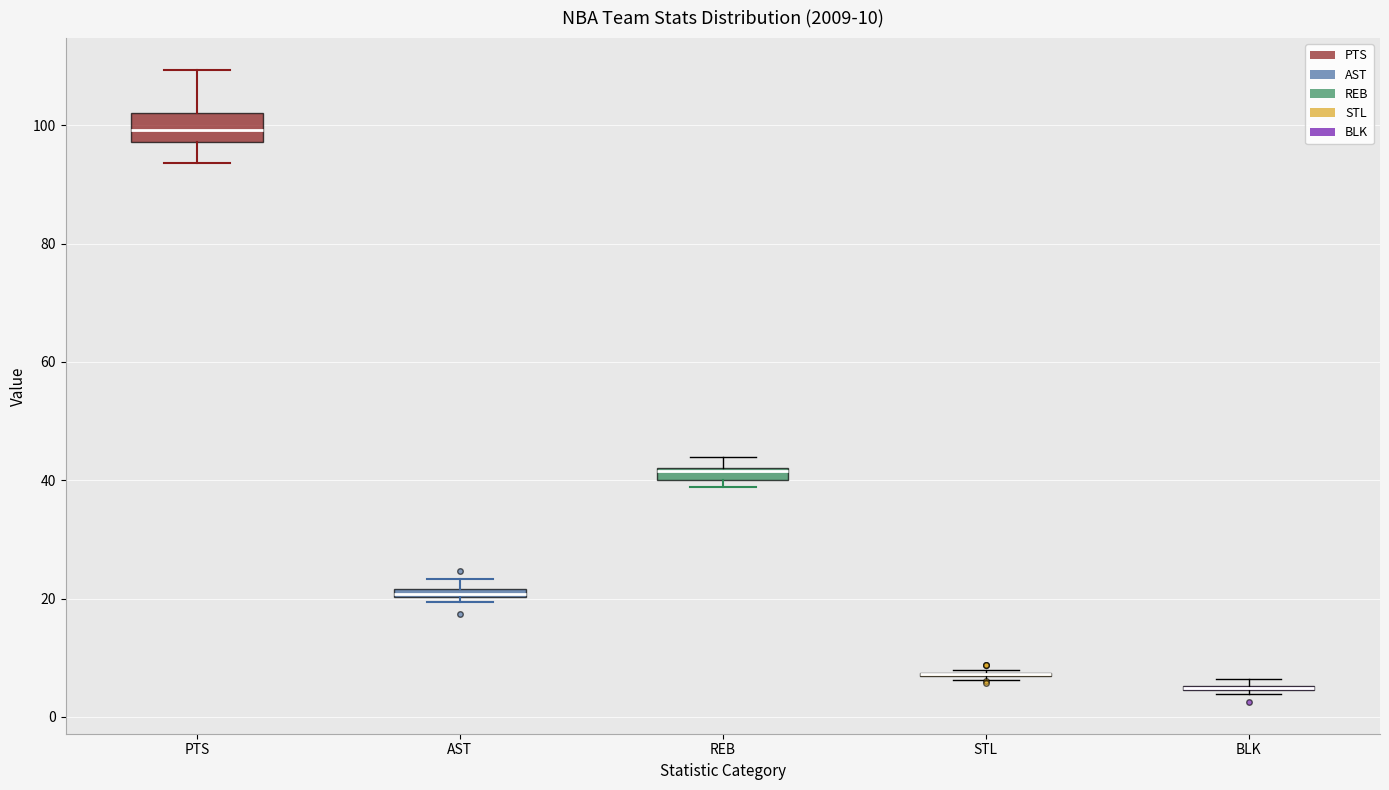

Which box is the tallest, from its lower edge to its upper edge?

PTS